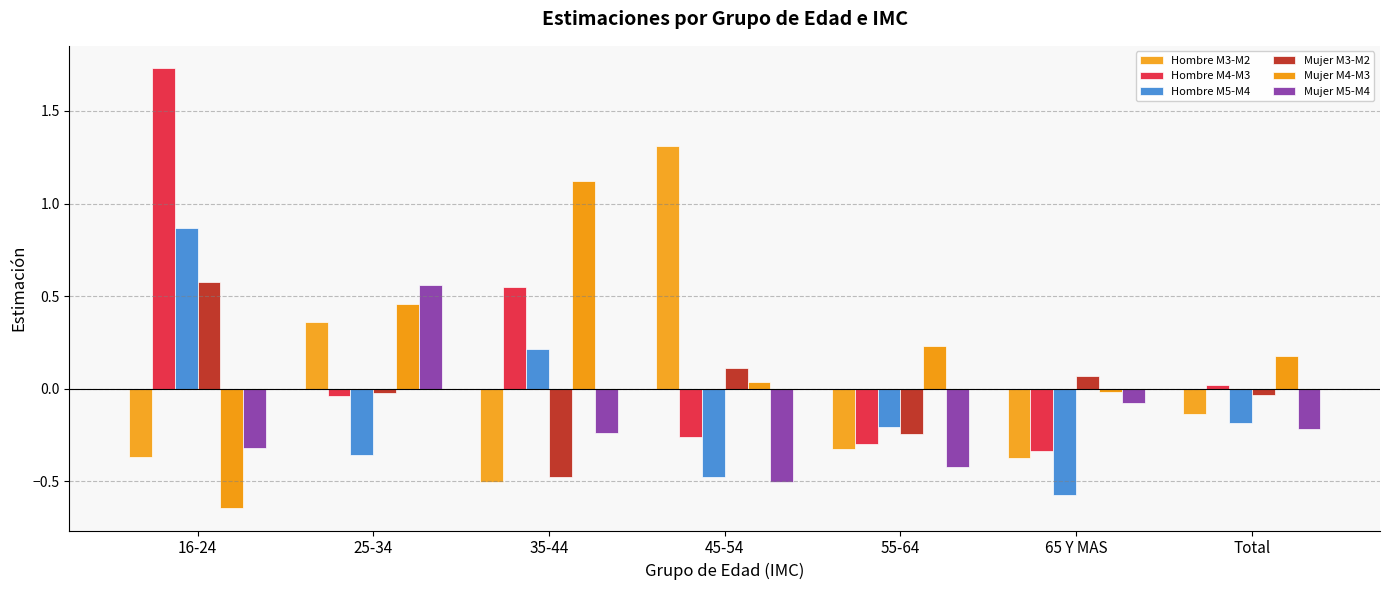

Which series changed the most between 25-34 and 35-44?

Hombre M3-M2